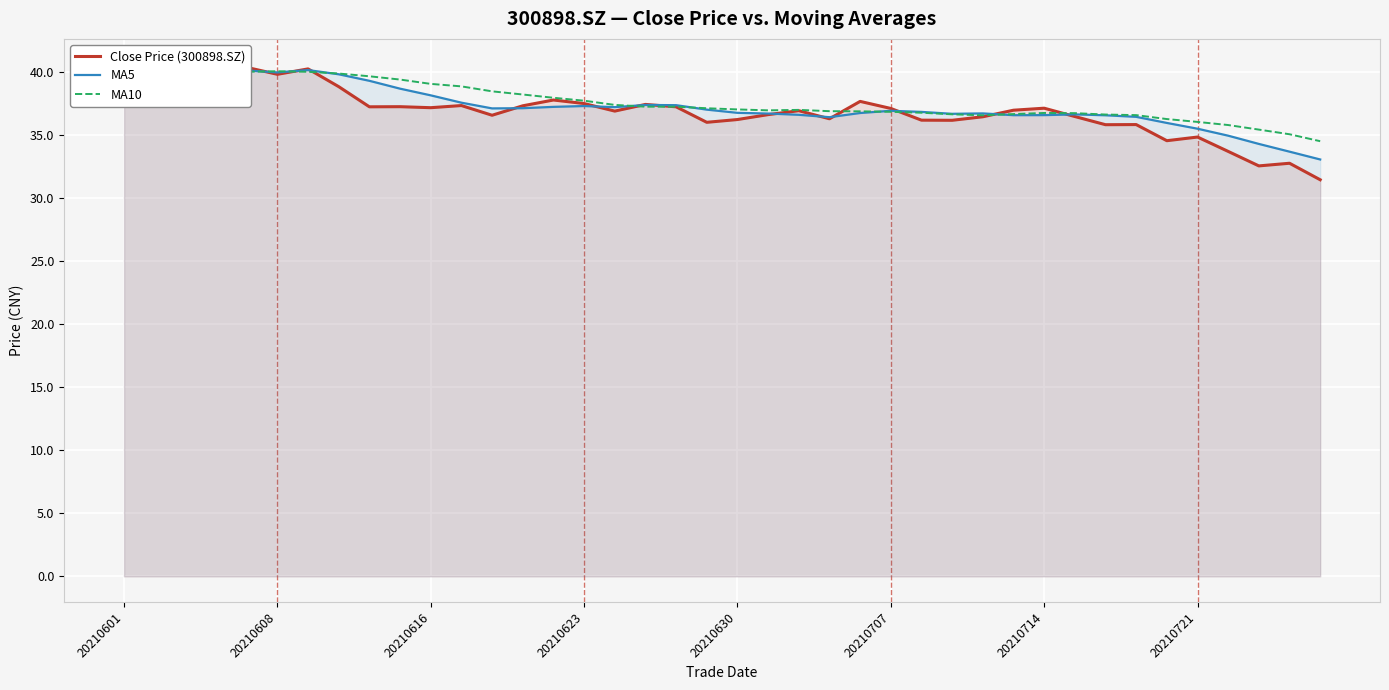

What is the spread (max minus min) of values at 37?

2.9